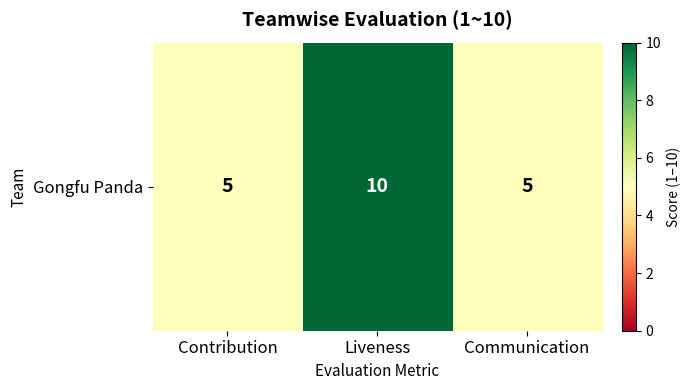

Read the value at Liveness.

10